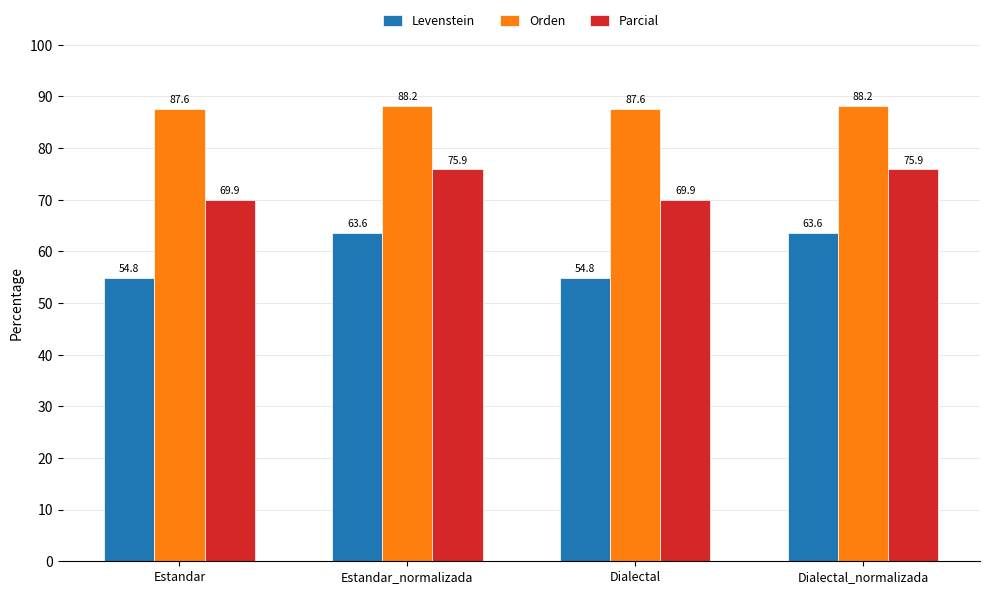

How many groups of bars are there?

4